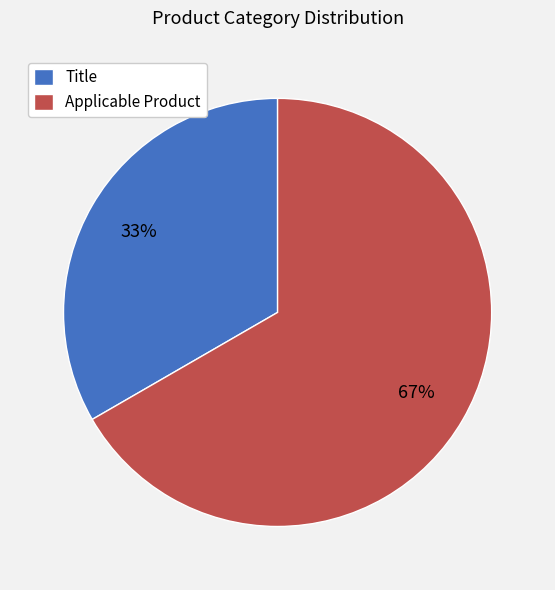

True or false: Applicable Product accounts for 61% of the total.

False